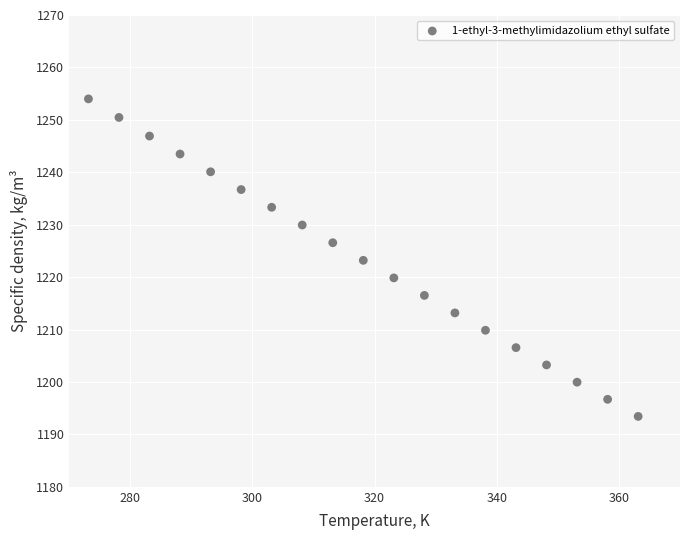

What is the range of X values (max minus min)?

90.0